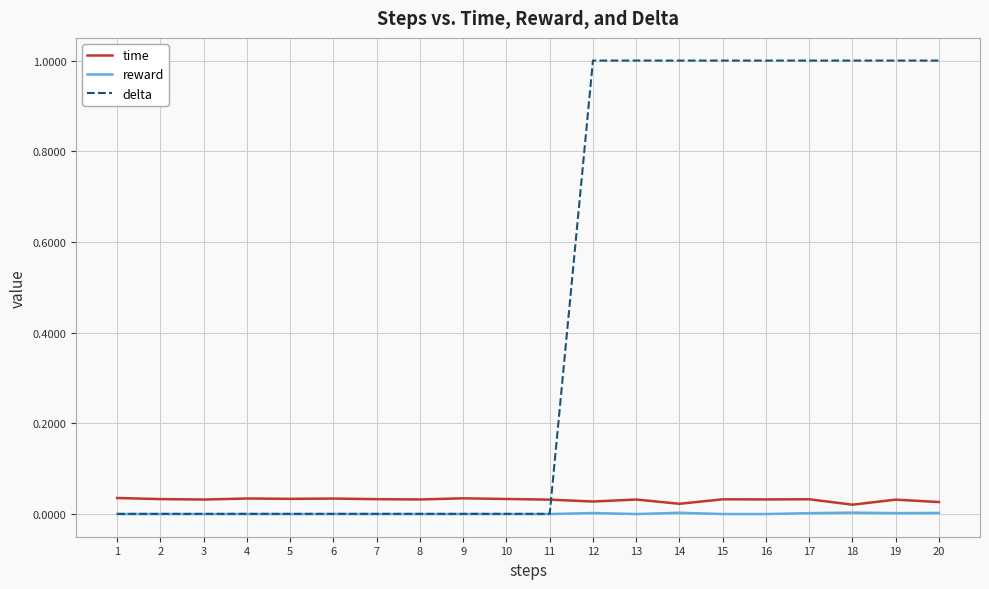

Between which two adjacent categories do delta and time first intersect?

11 and 12